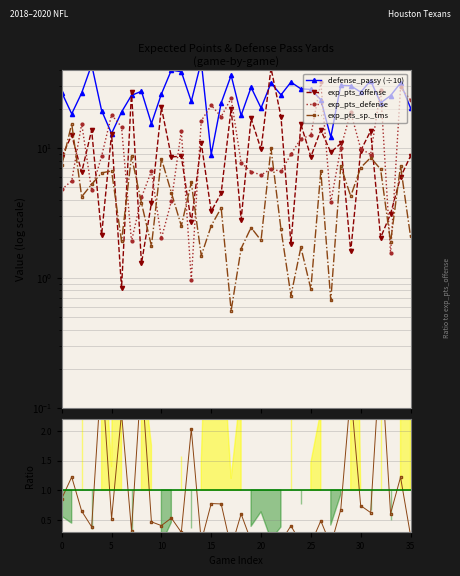

What is the sum of the exp_pts_sp._tms values at 34 and 30?

14.3